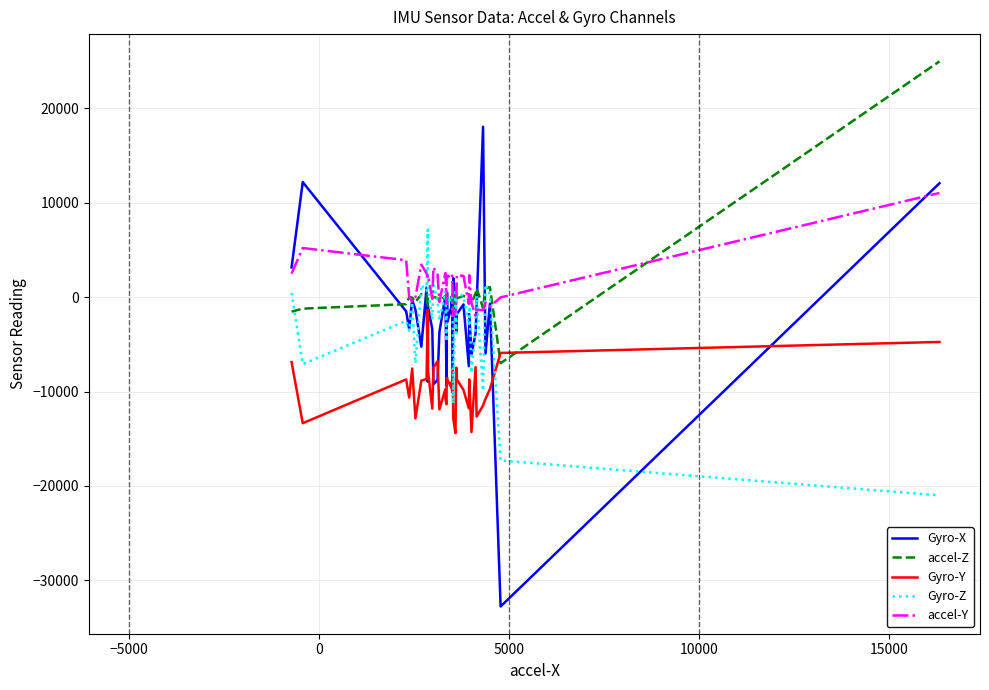

What is the highest value of the accel-Y series?

11044